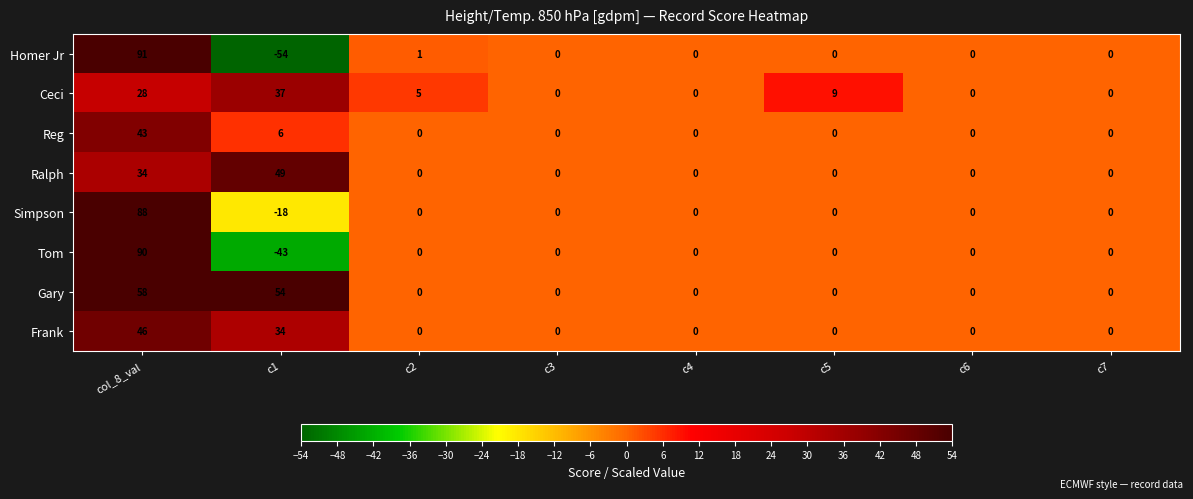

What is the sum of all Gary values?

112